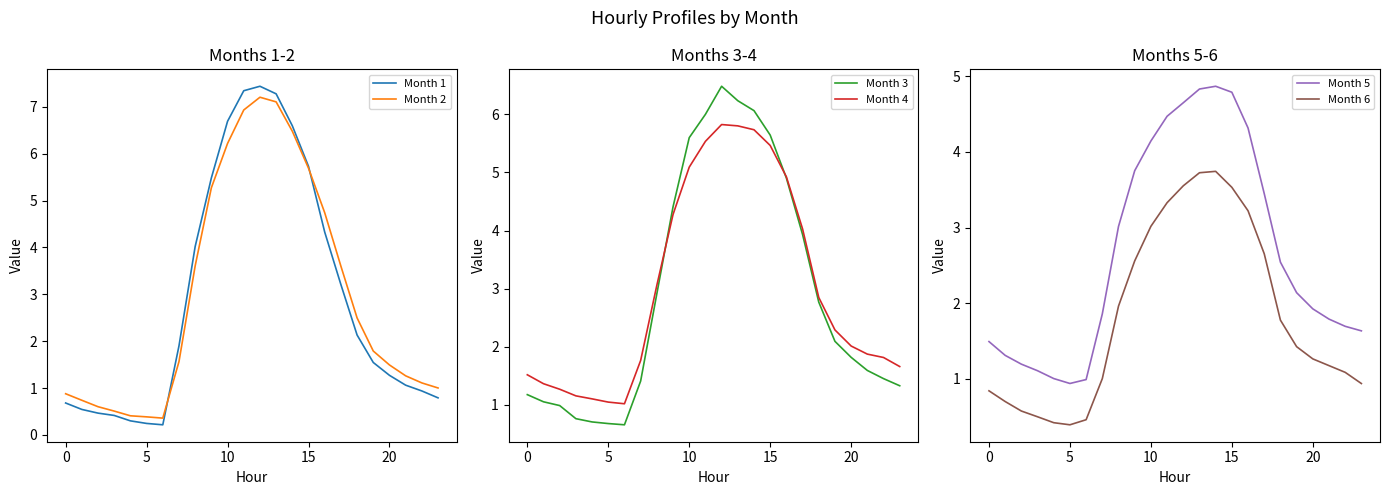

What is the difference between the Month 2 values at 16 and 5?

4.1